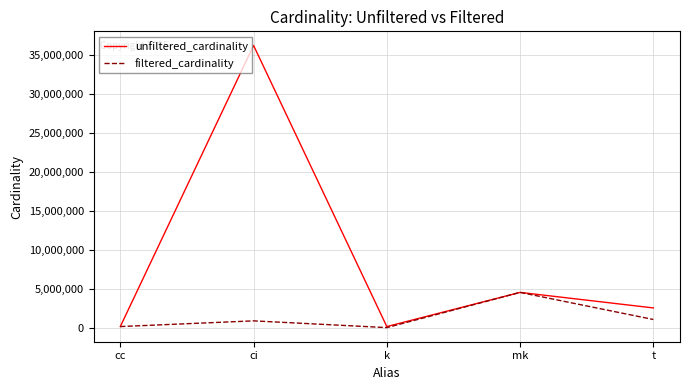

What is the total value across all series at cc?

270172